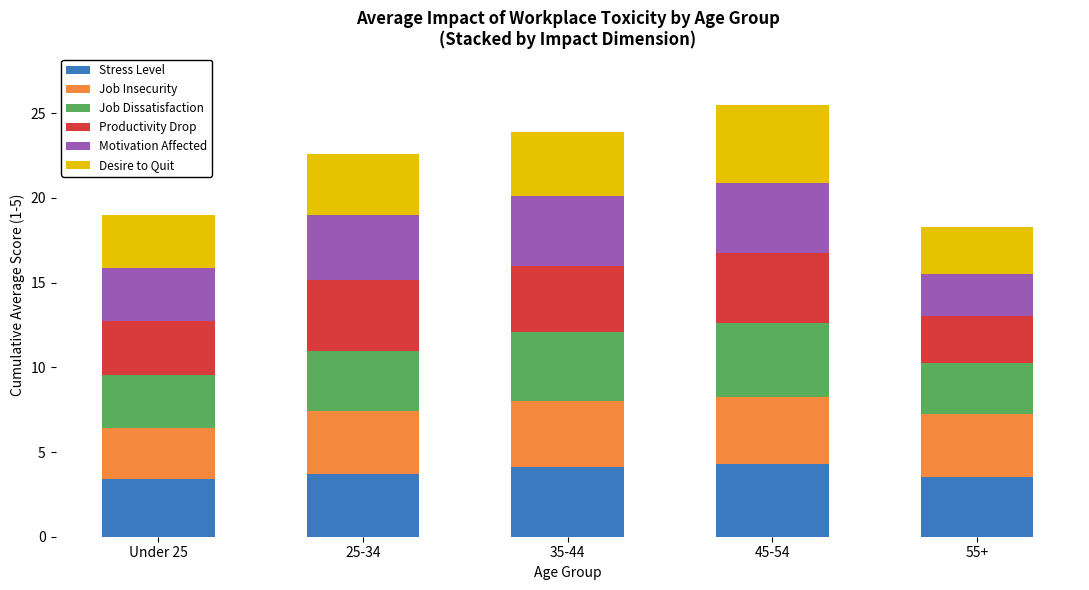

How many bars are there in total?

5